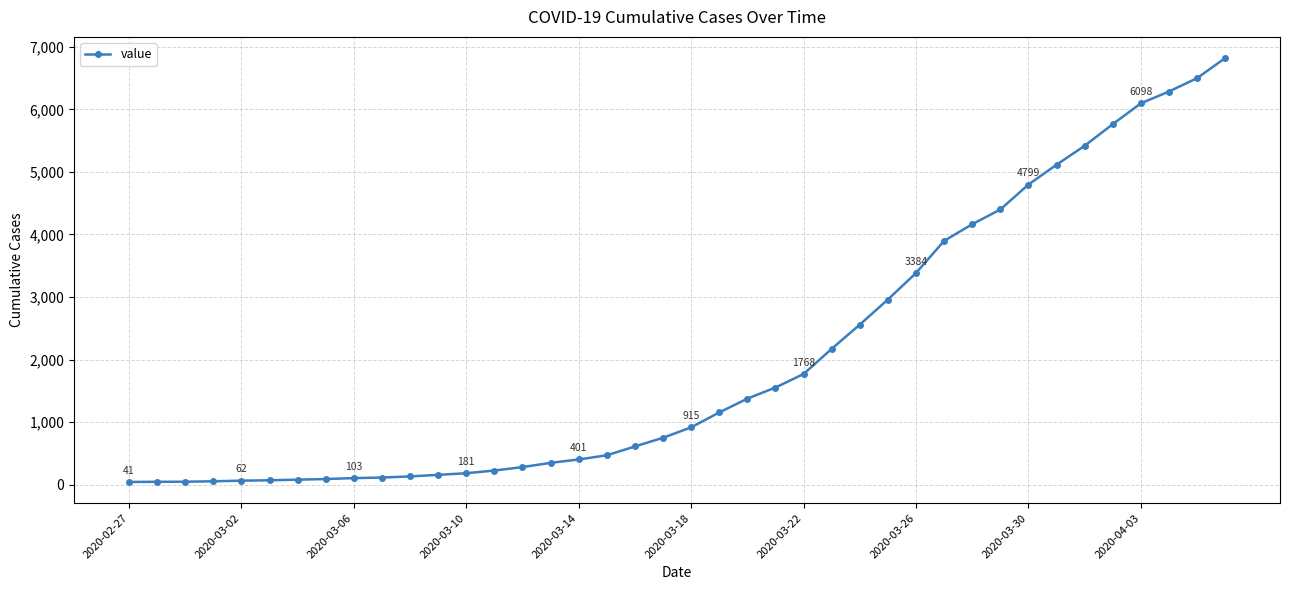

What is the difference between the second highest and second lowest values?

6457